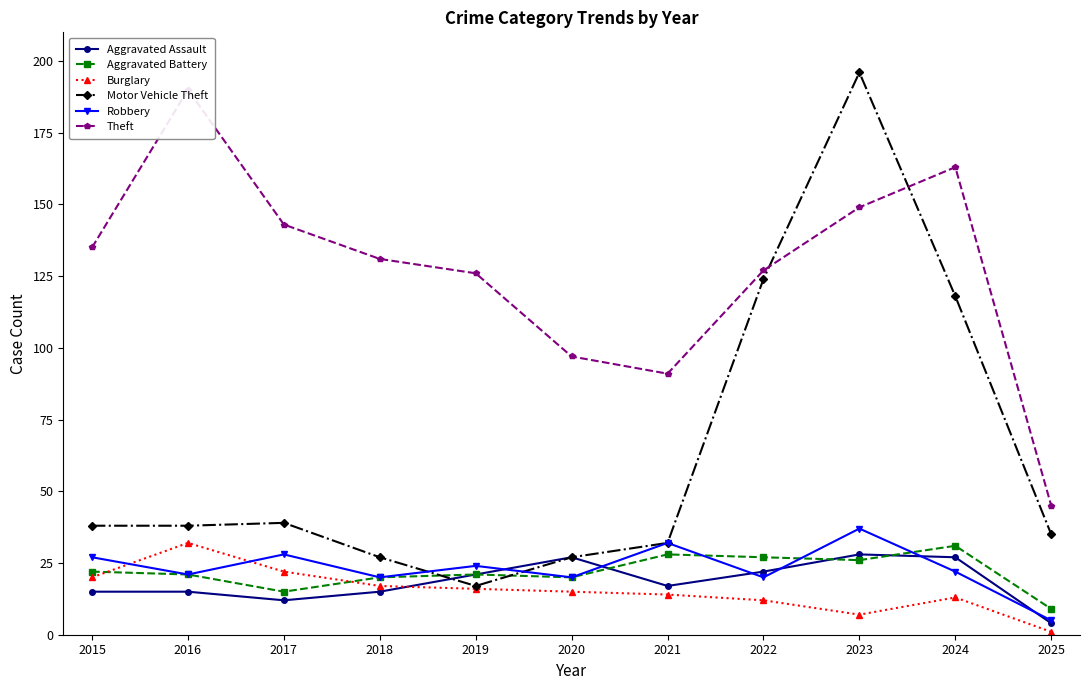

What is the greatest value displayed?

196